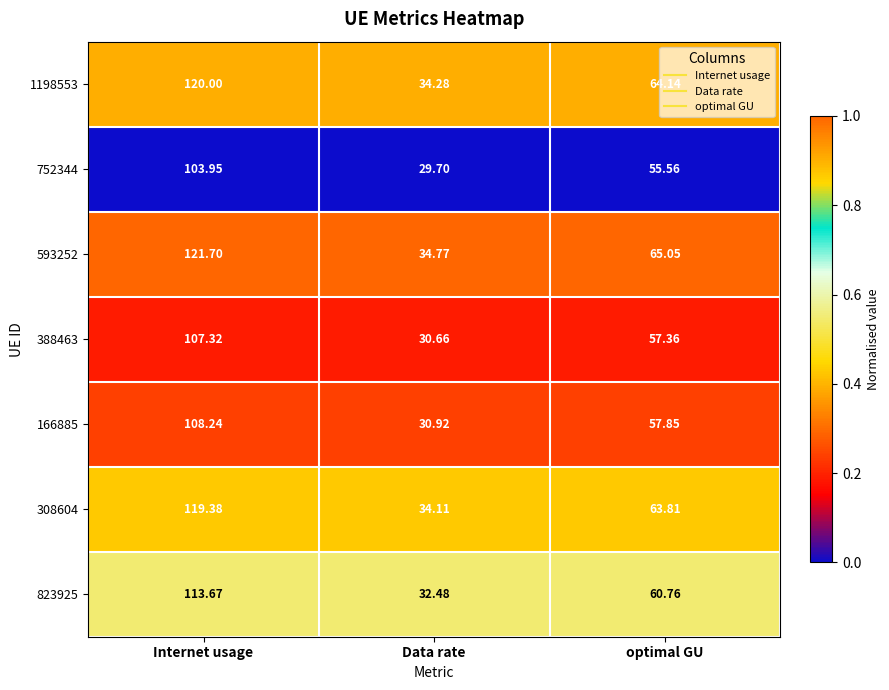

At which category is the sum across all series the highest?

Internet usage